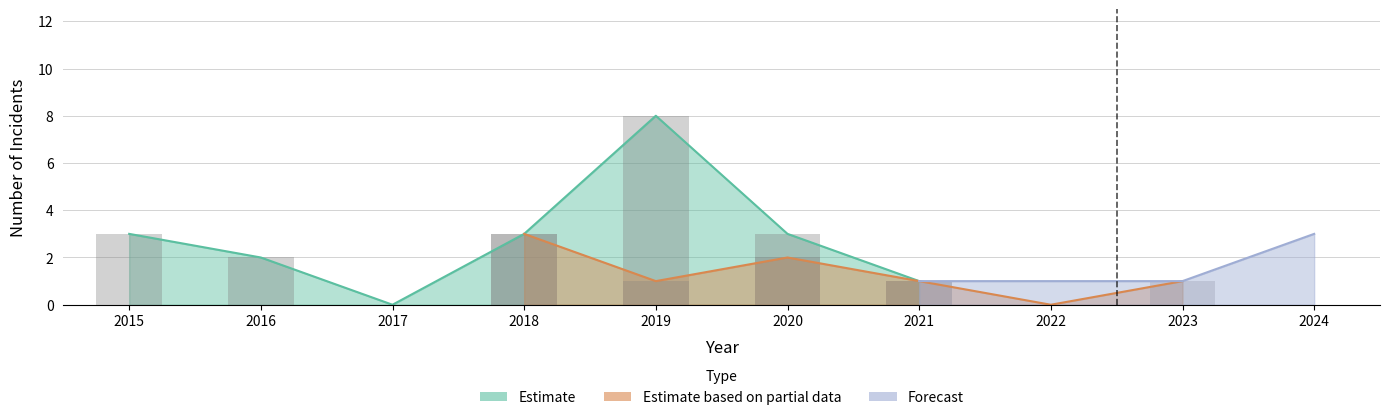

At which category is the sum across all series the highest?

2019